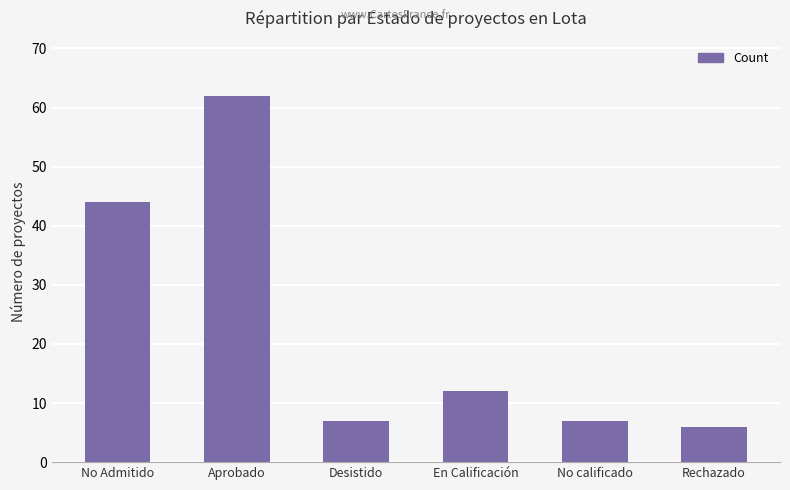

What is the smallest value displayed?

6